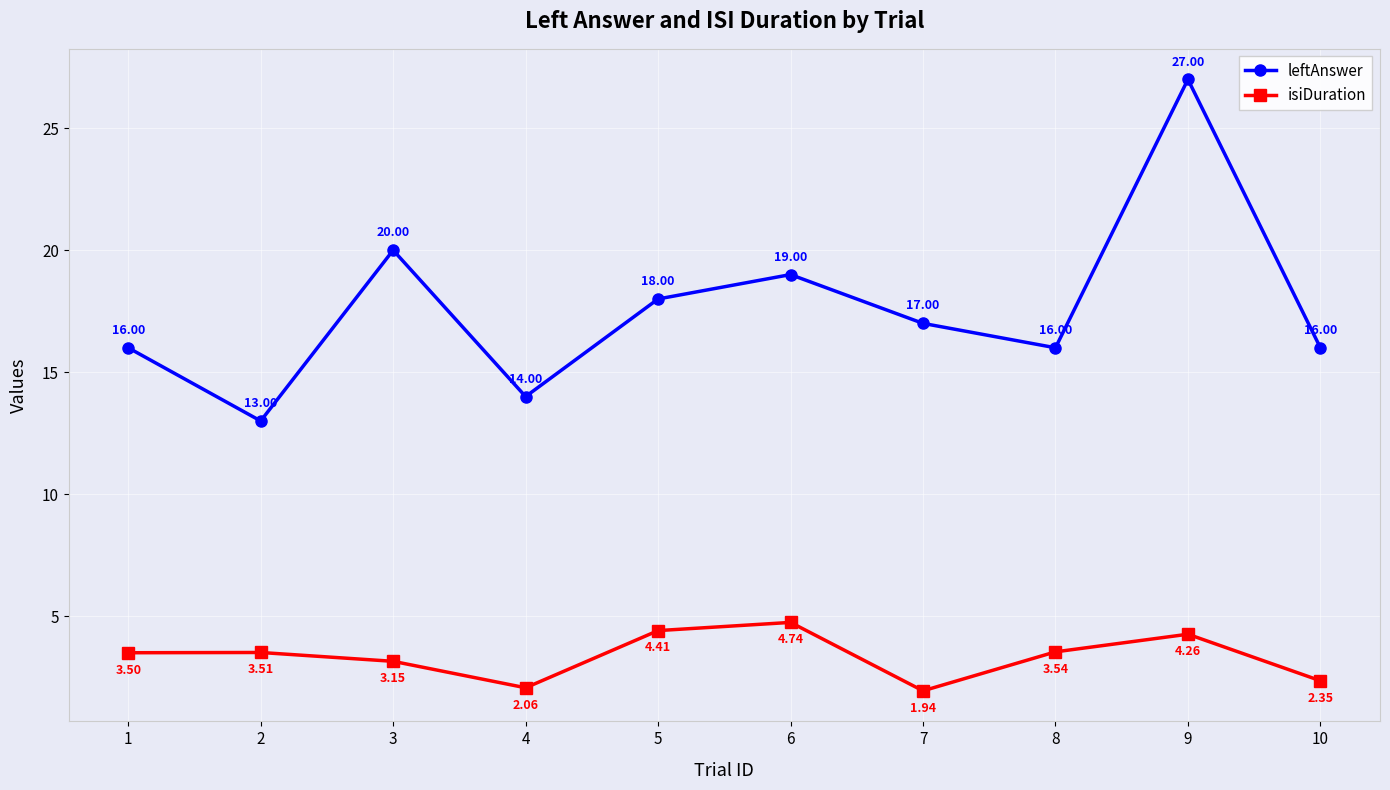

The value of leftAnswer at 3 is 6.9. True or false?

False